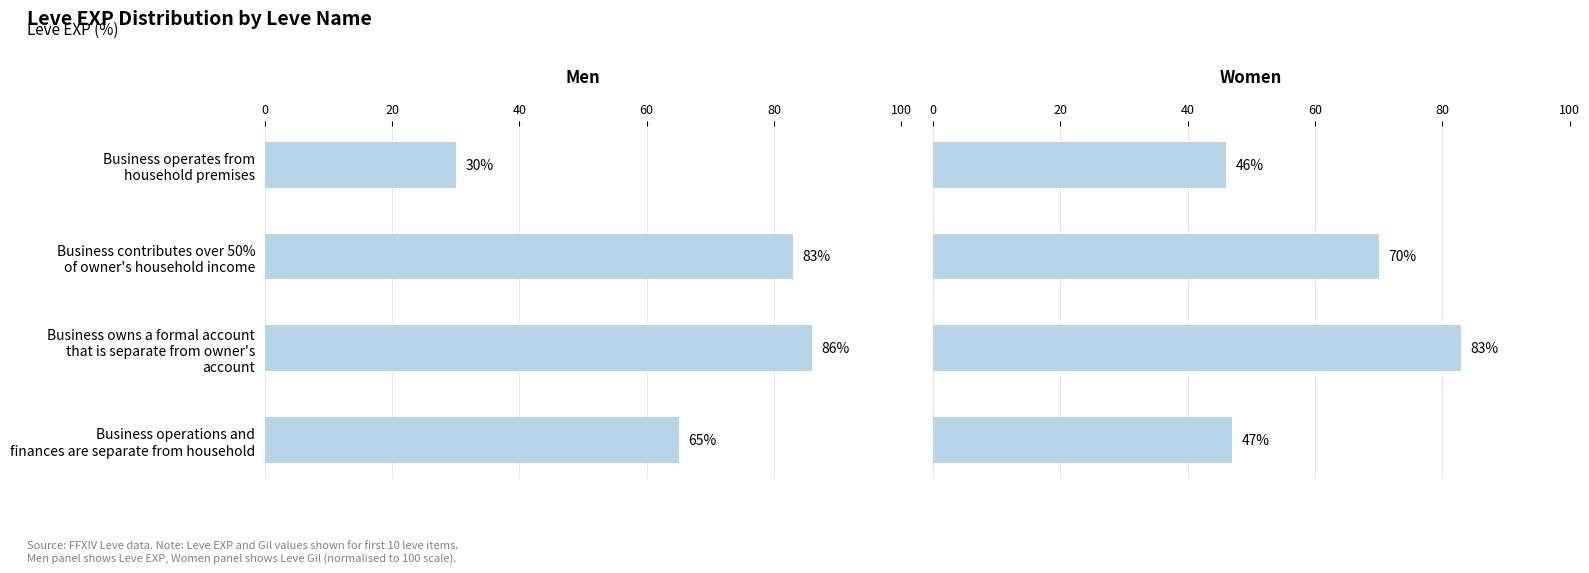

What is the sum of all Men values?

264